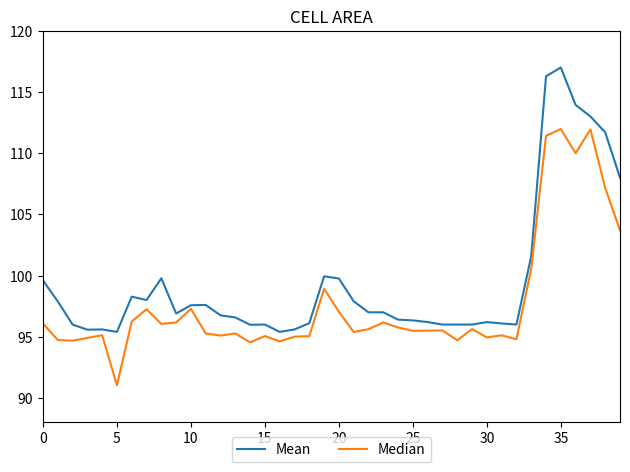

Which series has the widest spread of values?

Mean